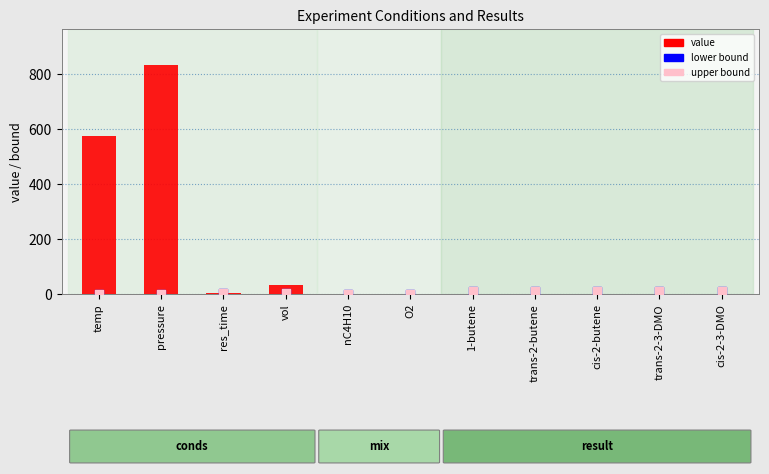

At how many categories does at least one series exceed 53?

2